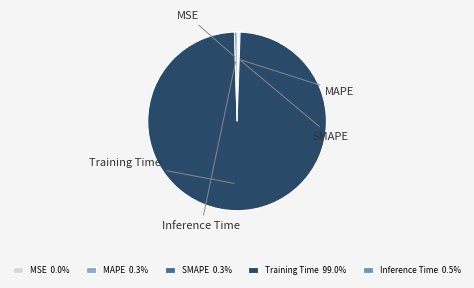

Which slice is the smallest?

MSE